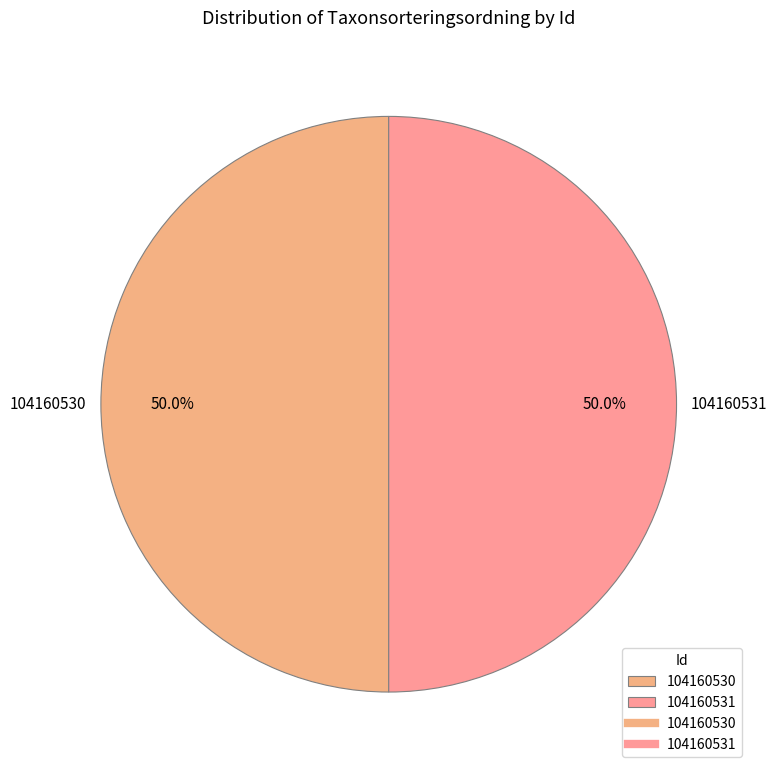

Is it true that 104160531 is 65% of the pie?

False